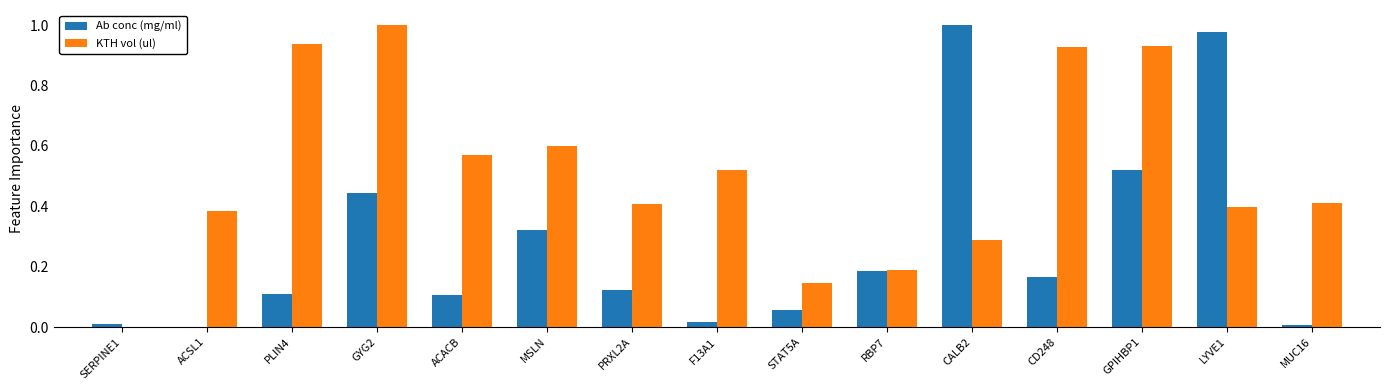

Does the chart contain stacked bars?

No